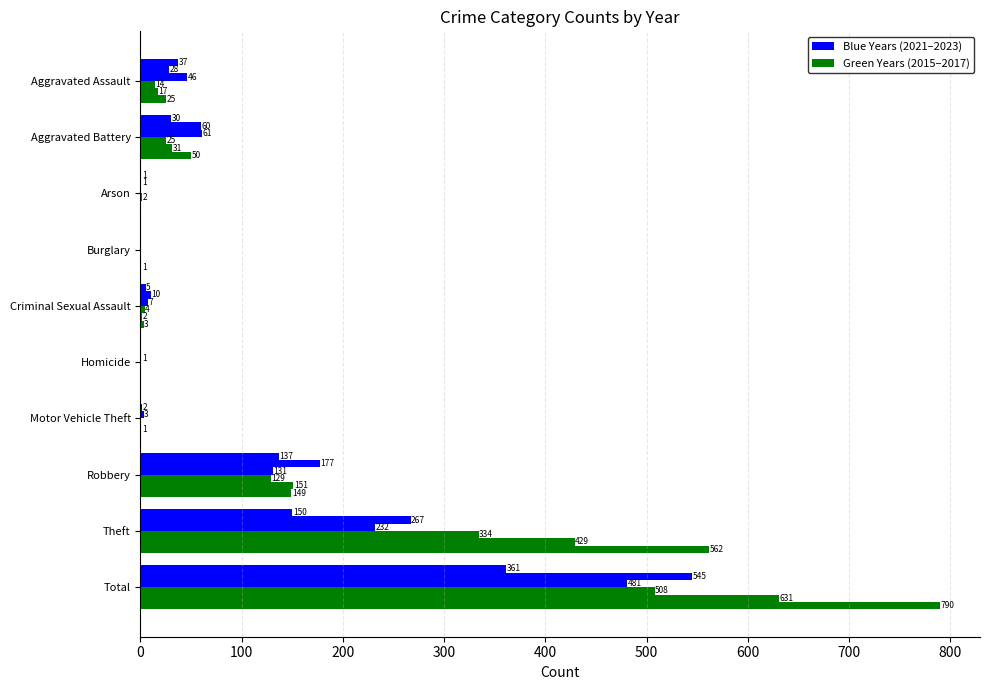

What is the spread (max minus min) of values at Criminal Sexual Assault?

8